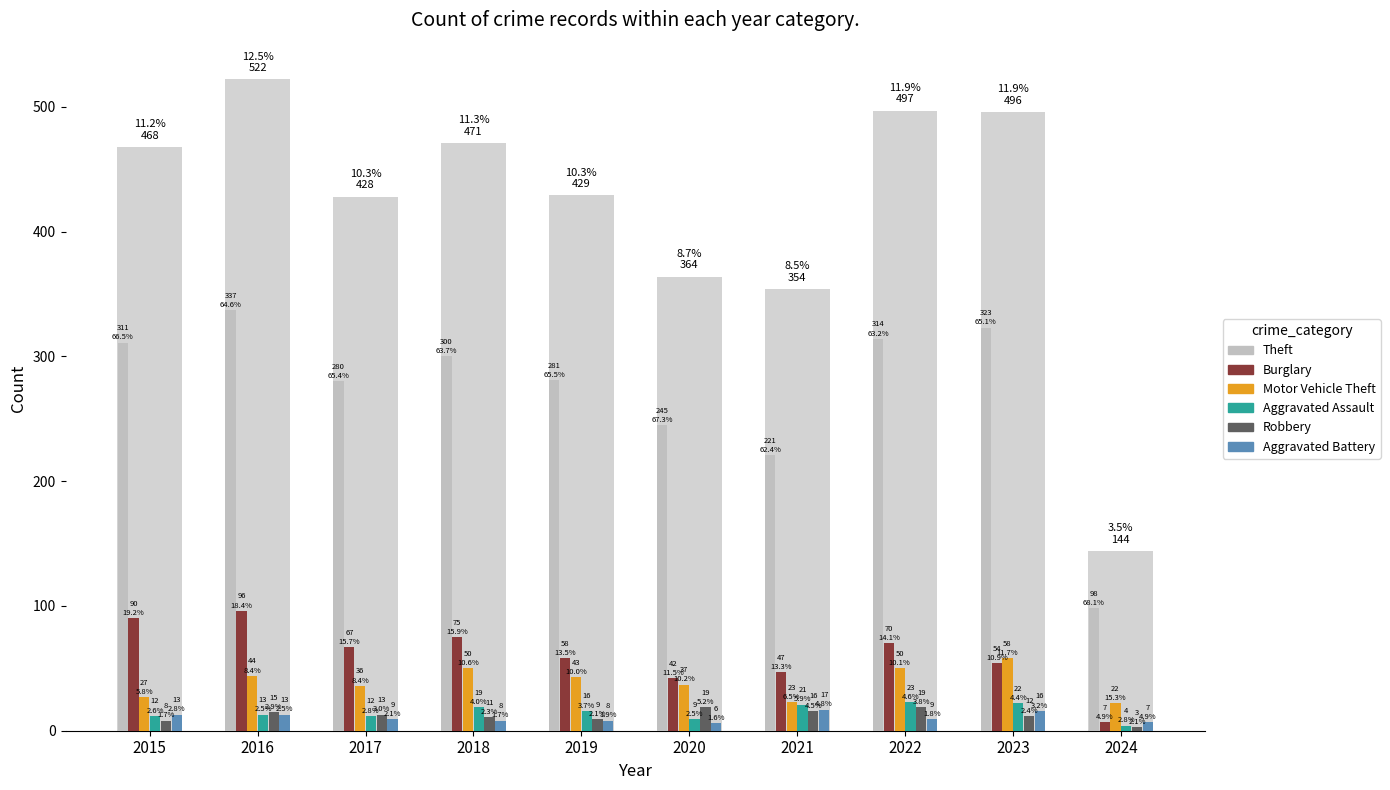

What is the total value across all series at 2015?

461